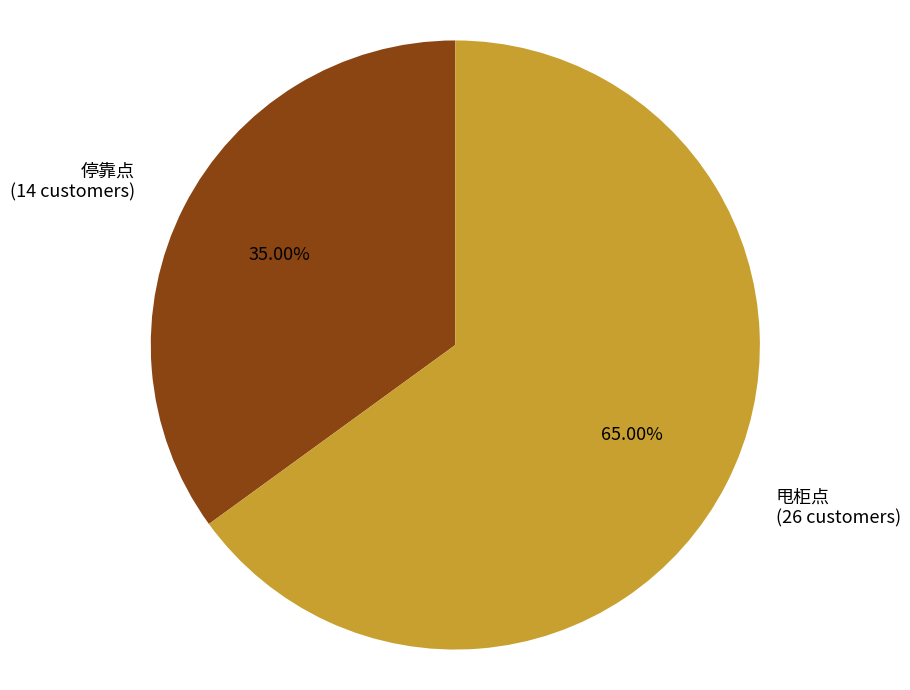

Do 停靠点 (14 customers) and 甩柜点 (26 customers) together represent more than half of the pie?

Yes